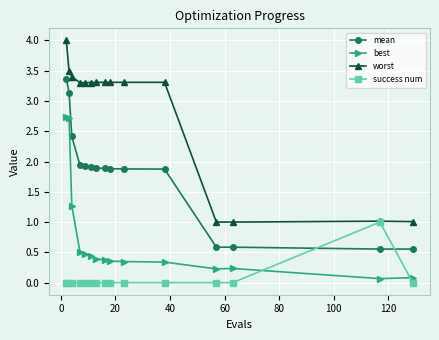

List the series in order of their overall mean, lowest first.

success num, best, mean, worst